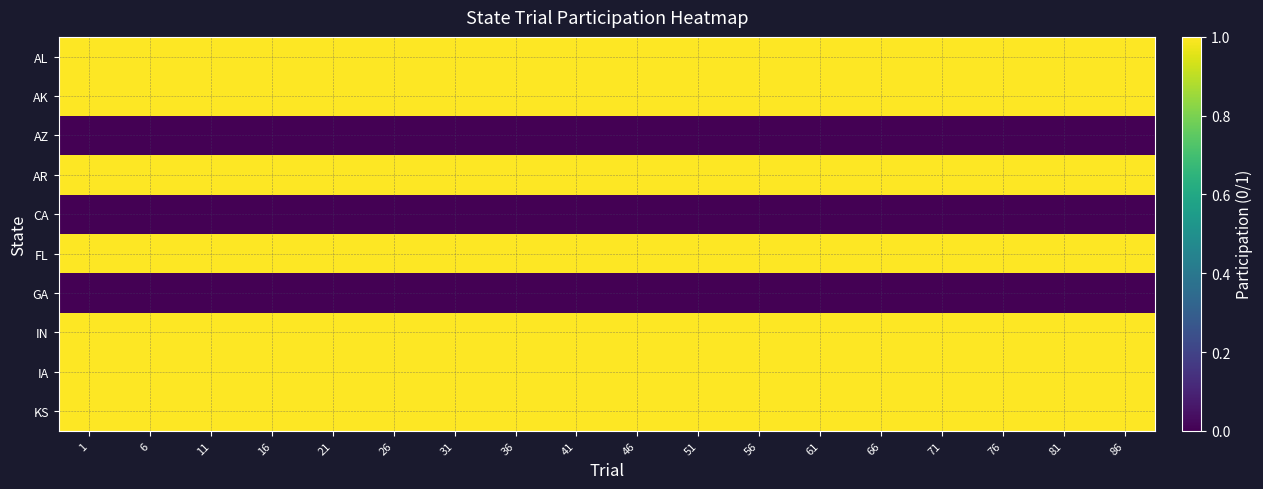

What is the spread (max minus min) of values at 71?

1